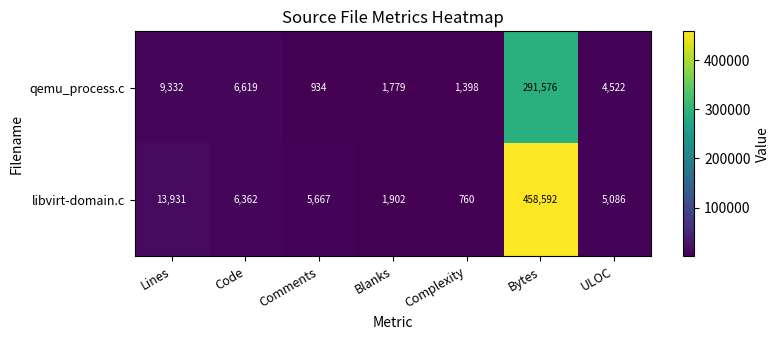

What is the total value across all series at Code?

12981